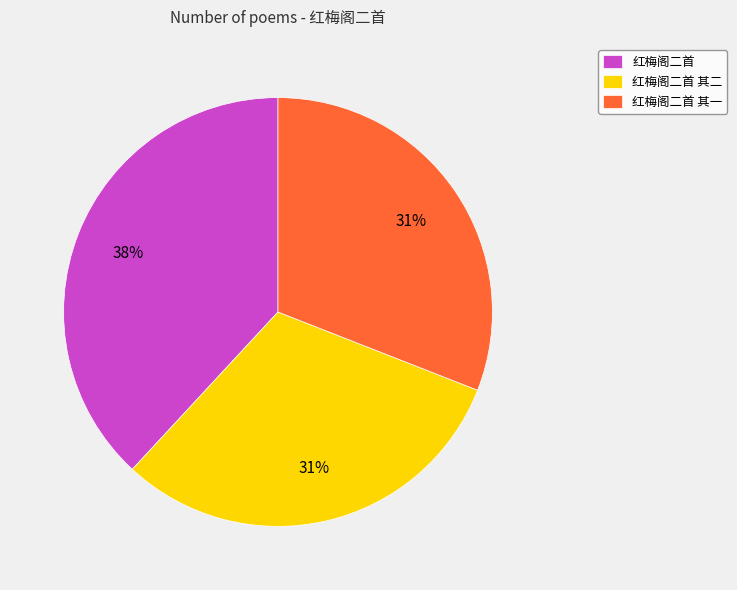

What percentage is the 红梅阁二首 其二 slice, to the nearest percent?

31%